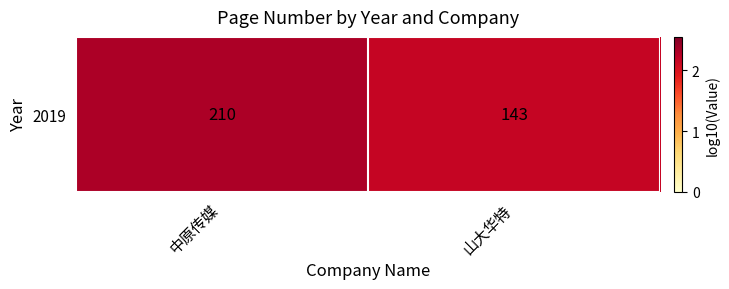

What is the sum of all values?

4.5